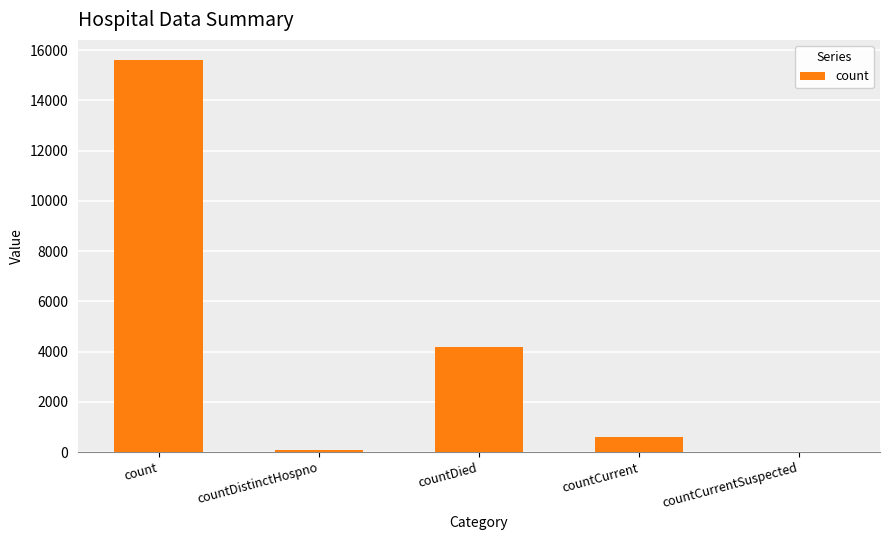

Is it true that the value at countDied is 4189?

True